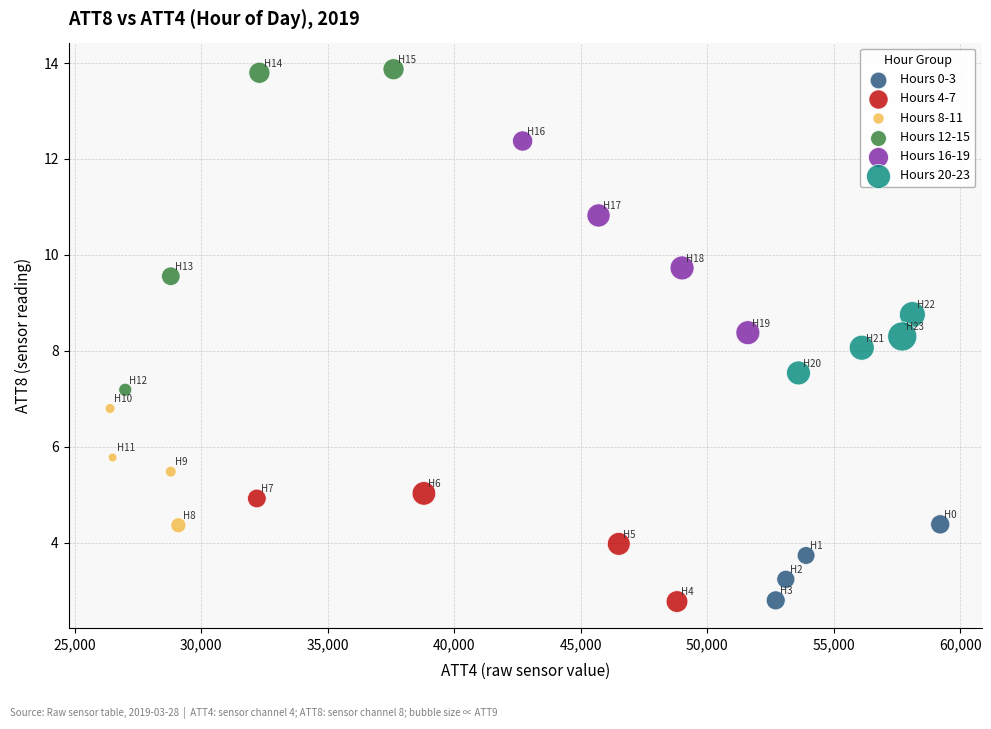

Which series contains the highest Y value?

Hours 12-15